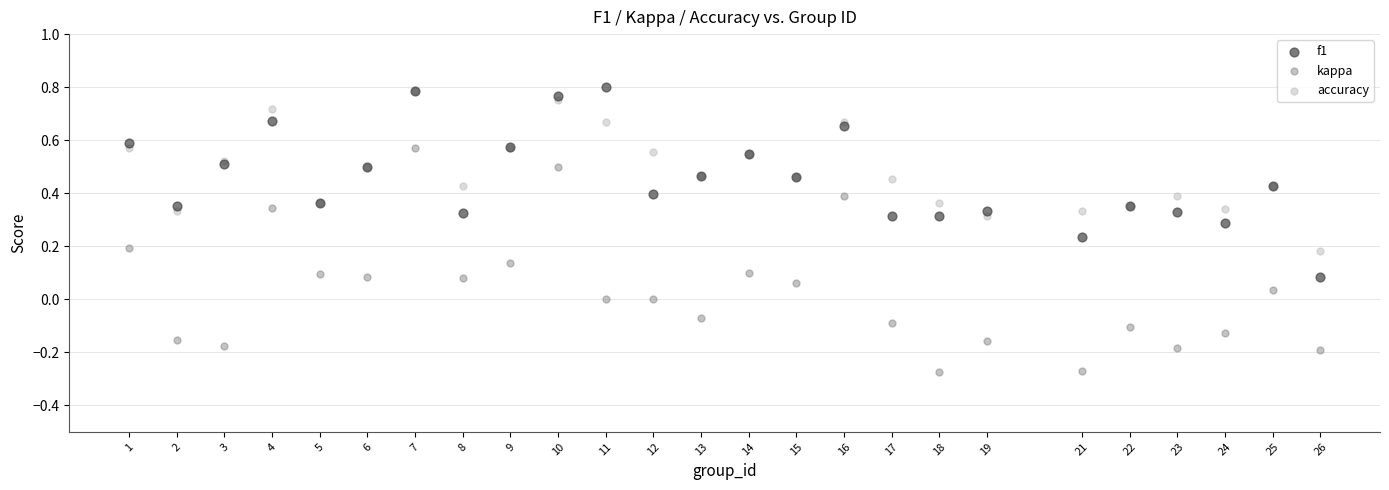

Which series contains the lowest Y value?

kappa